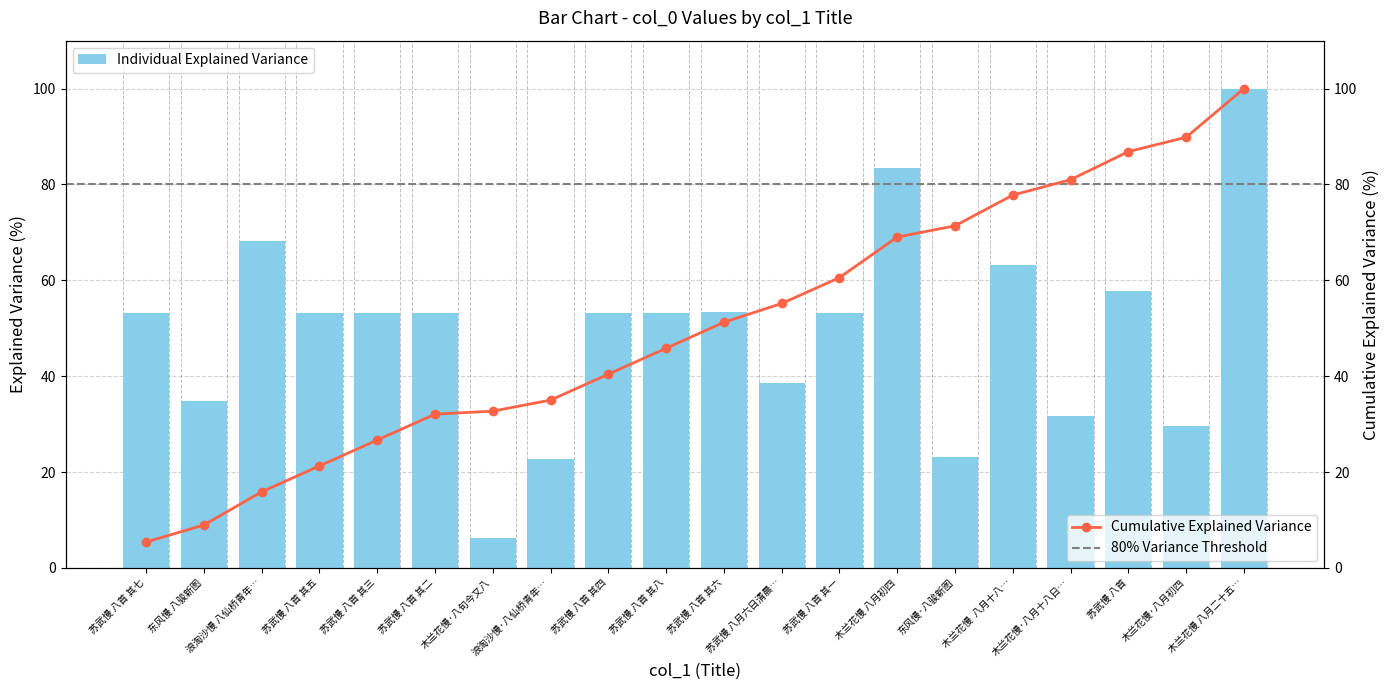

What is the difference between the second highest and second lowest values in the Individual Explained Variance series?

60.6